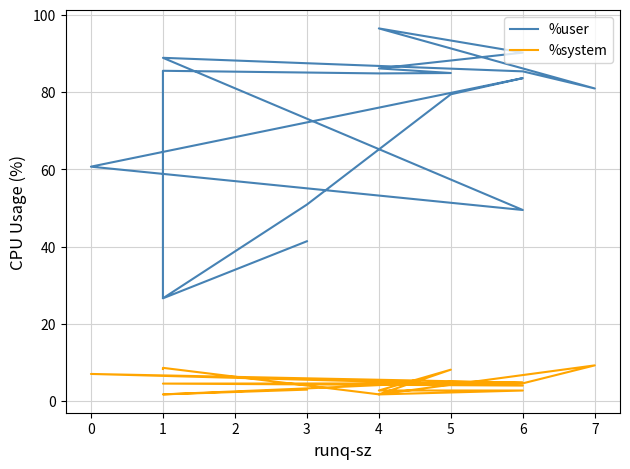

Count the number of categories in the chart.

17